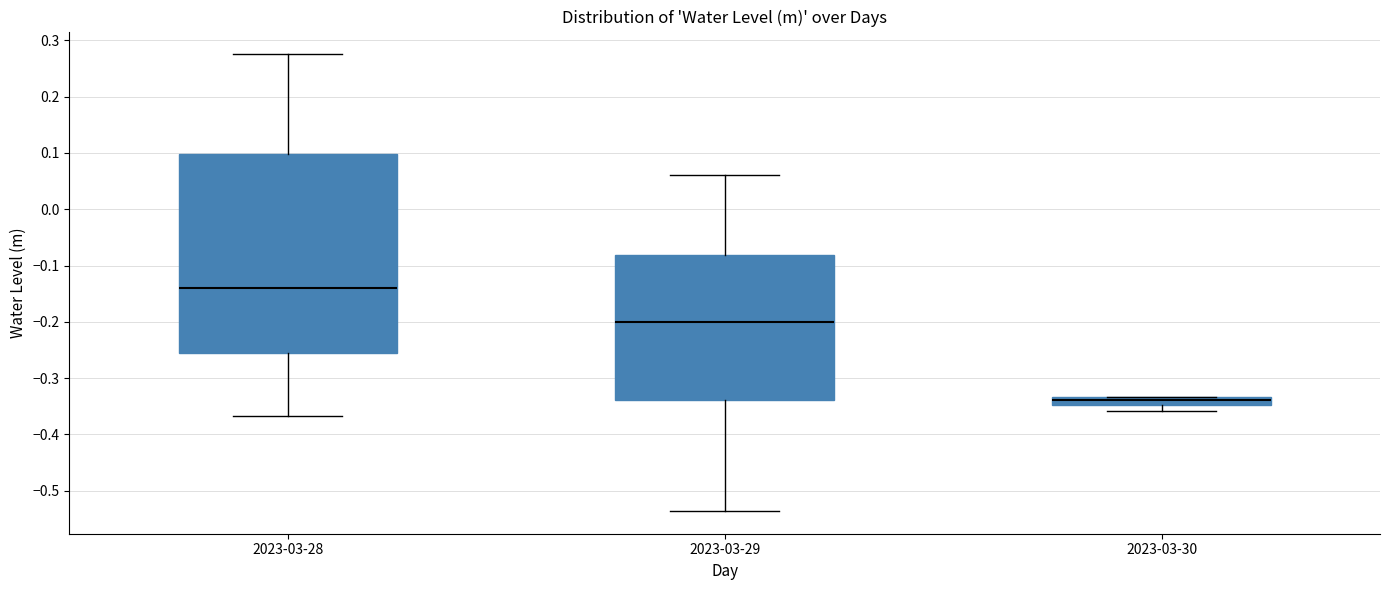

Where does the upper whisker of the box for 2023-03-28 end on the y-axis? The values are not printed on the chart, so give them approximately, as read against the axis.

0.28